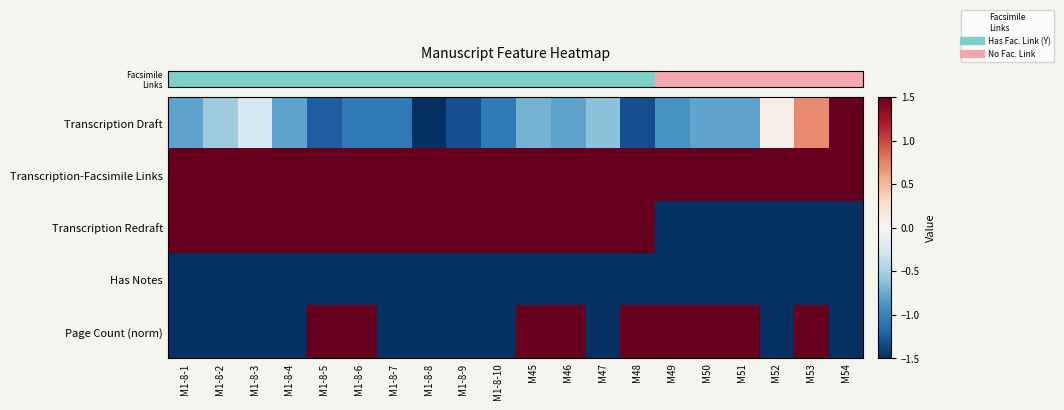

At which category is the sum across all series the highest?

M45